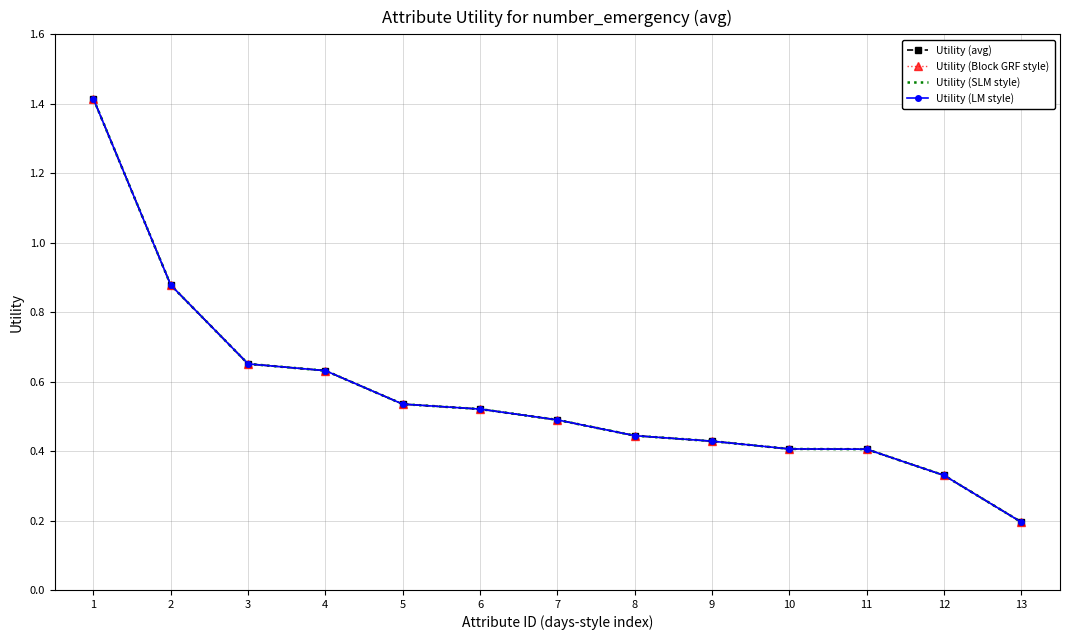

Reading left to right, extract all data points from this chart.

Utility (avg): 1.4	0.9	0.7	0.6	0.5	0.5	0.5	0.4	0.4	0.4	0.4	0.3	0.2
Utility (Block GRF style): 1.4	0.9	0.7	0.6	0.5	0.5	0.5	0.4	0.4	0.4	0.4	0.3	0.2
Utility (SLM style): 1.4	0.9	0.7	0.6	0.5	0.5	0.5	0.4	0.4	0.4	0.4	0.3	0.2
Utility (LM style): 1.4	0.9	0.7	0.6	0.5	0.5	0.5	0.4	0.4	0.4	0.4	0.3	0.2